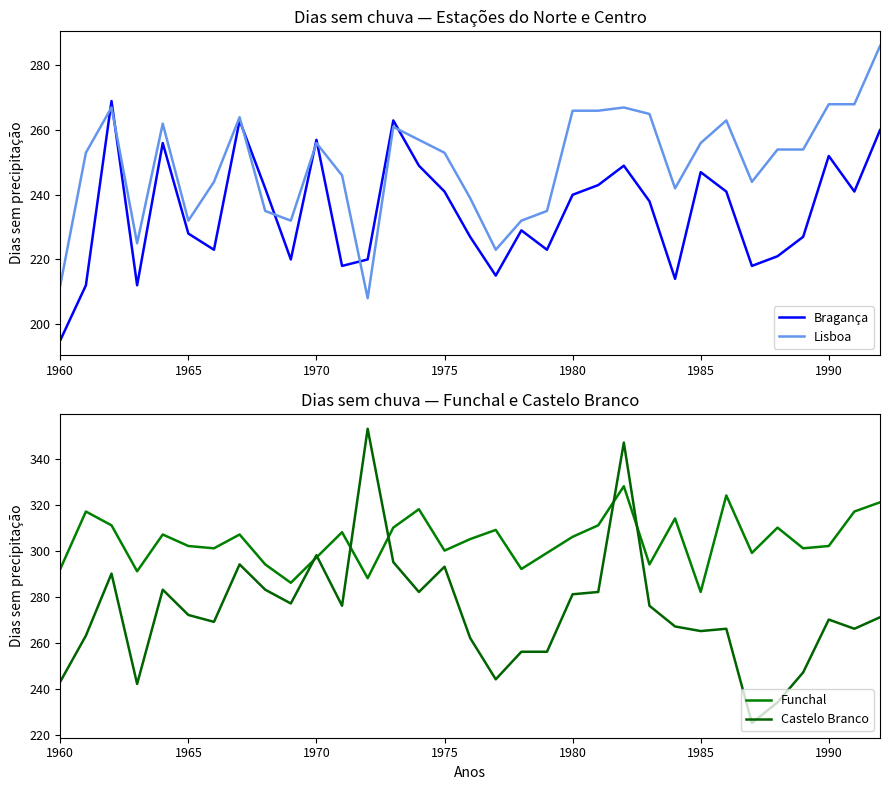

The value of Lisboa at 1985 is 362. True or false?

False